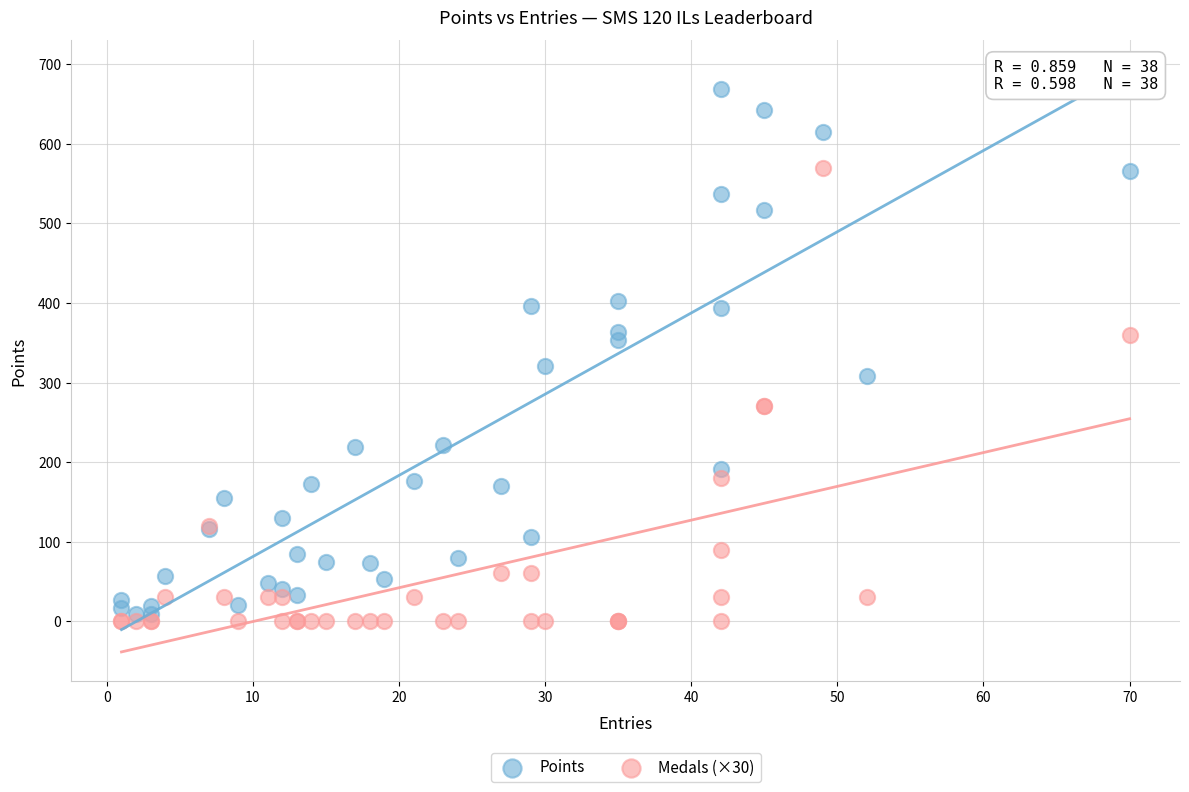

Which series has the largest Y range (max minus min)?

Points